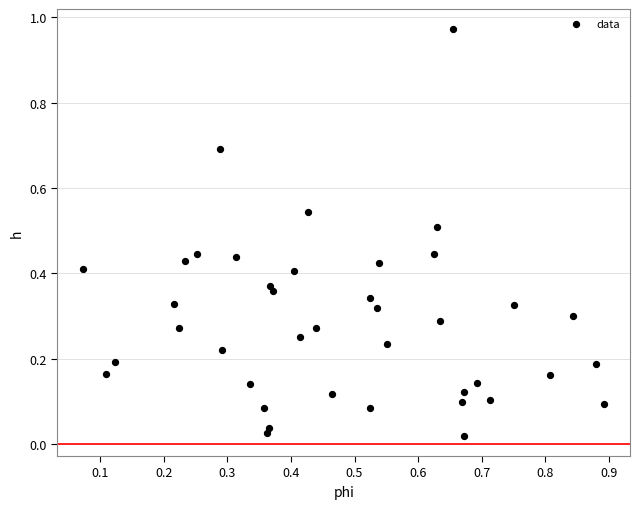

How many data points are displayed?

40